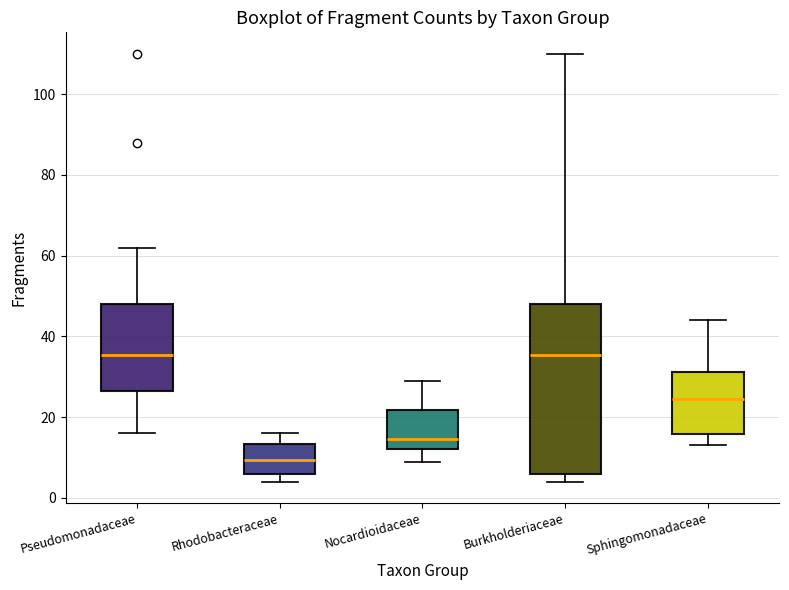

Which box has the lowest median line?

Rhodobacteraceae